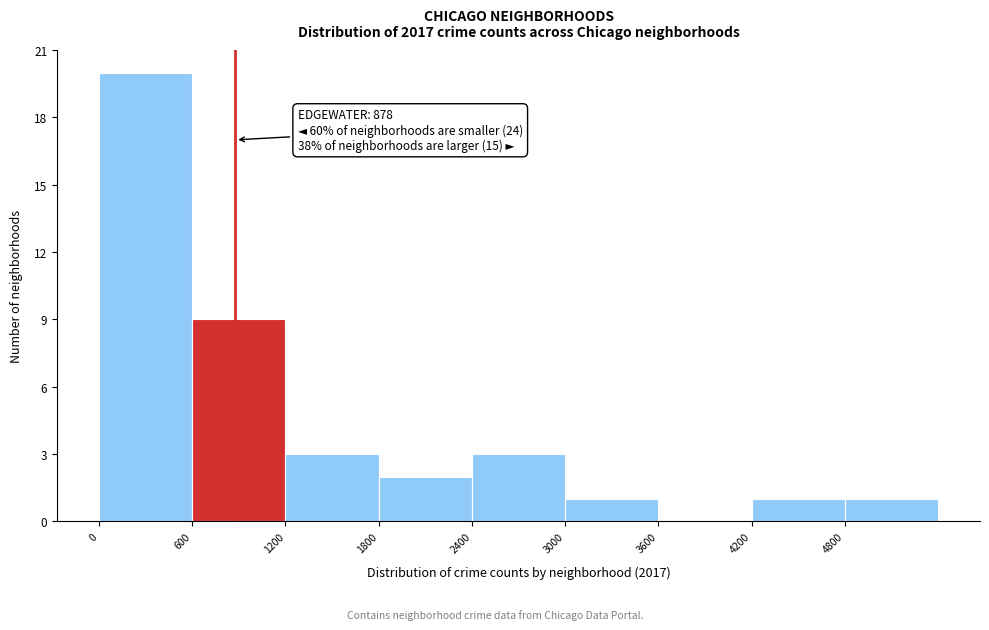

Which range on the x-axis has the tallest bar?

0 to 600